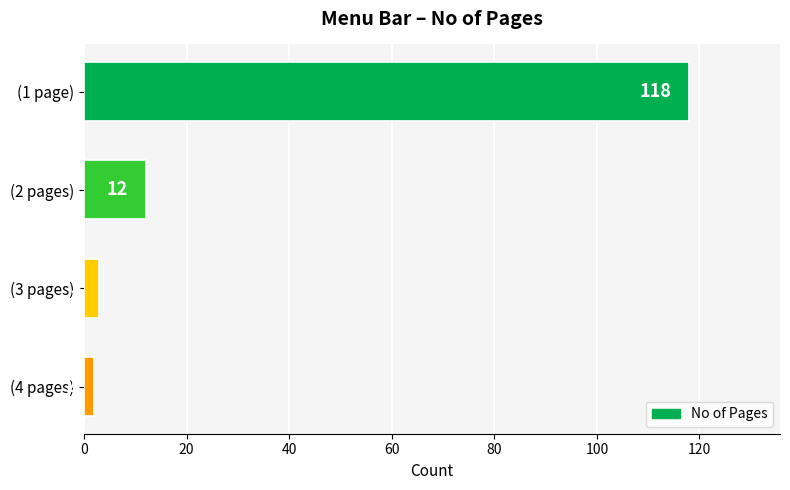

What is the change in value from (1 page) to (3 pages)?

-115